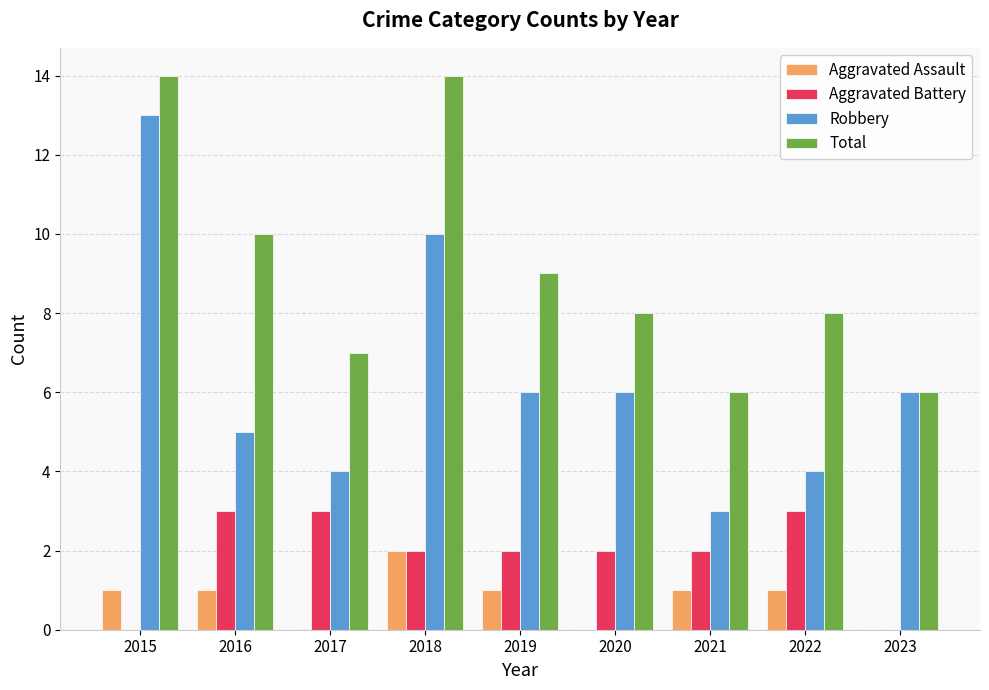

How many categories are shown in the chart?

9